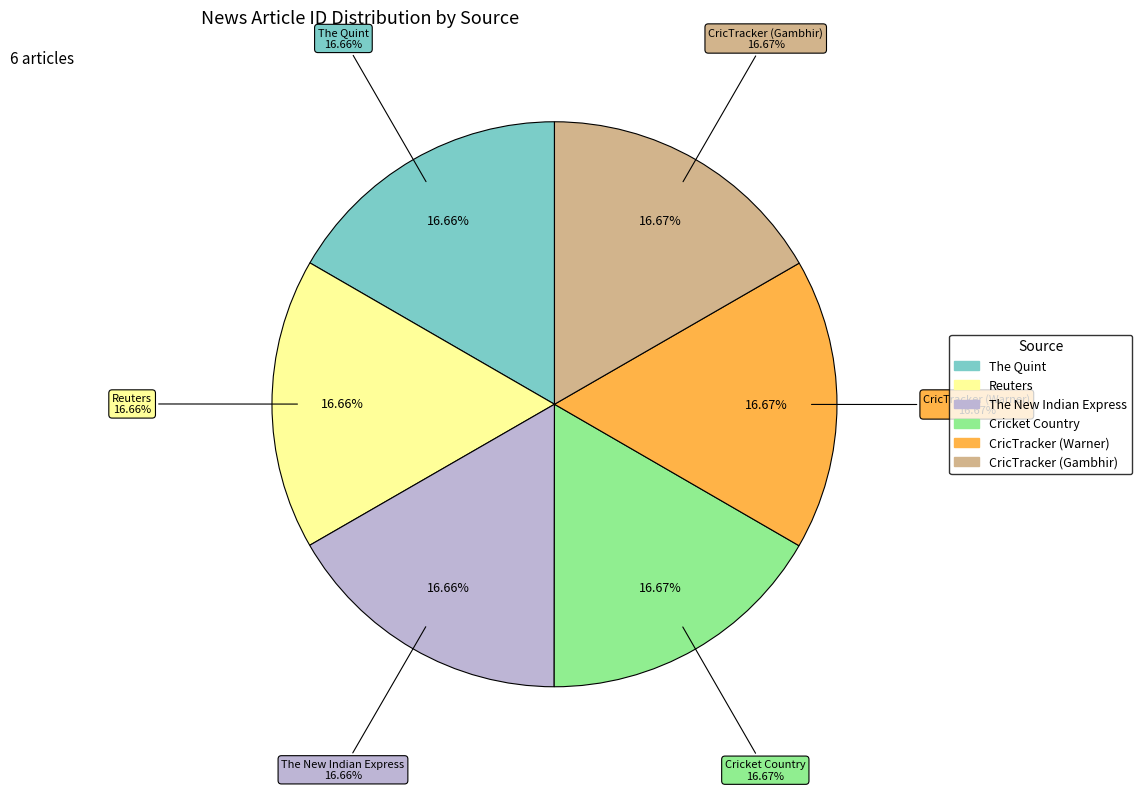

What percentage is NOT represented by The New Indian Express?

83.3%